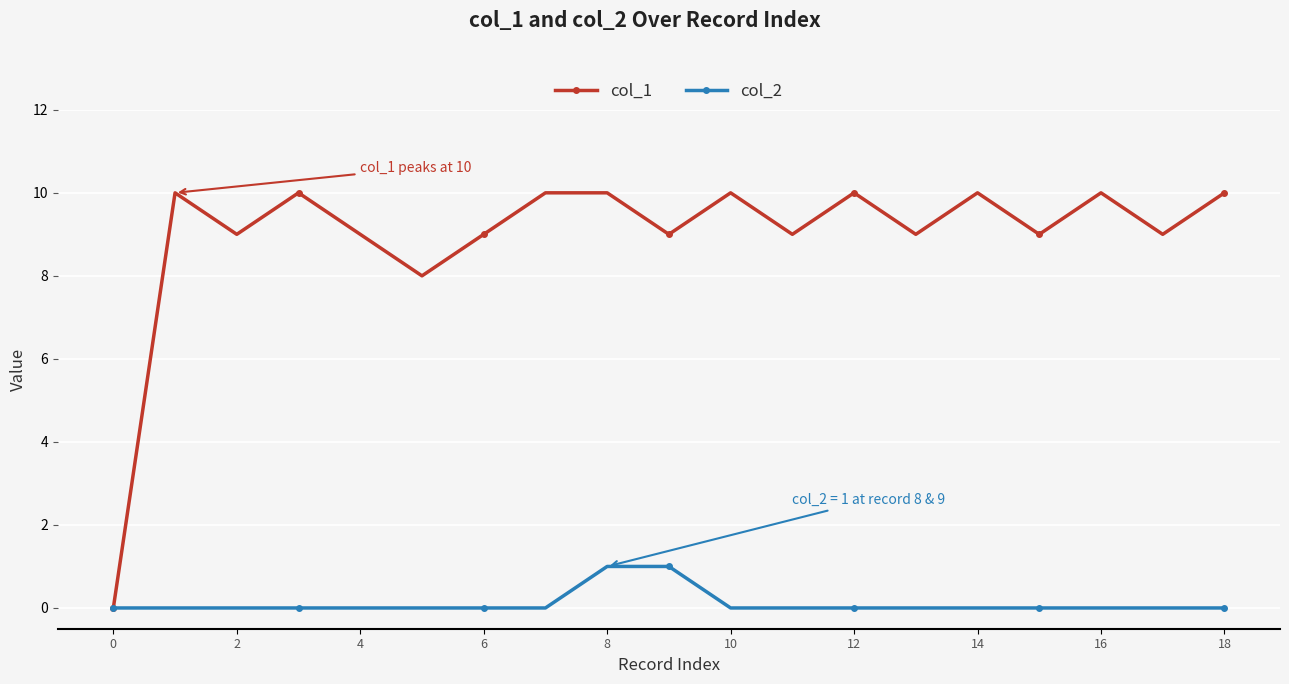

What is the maximum value shown in the chart?

10